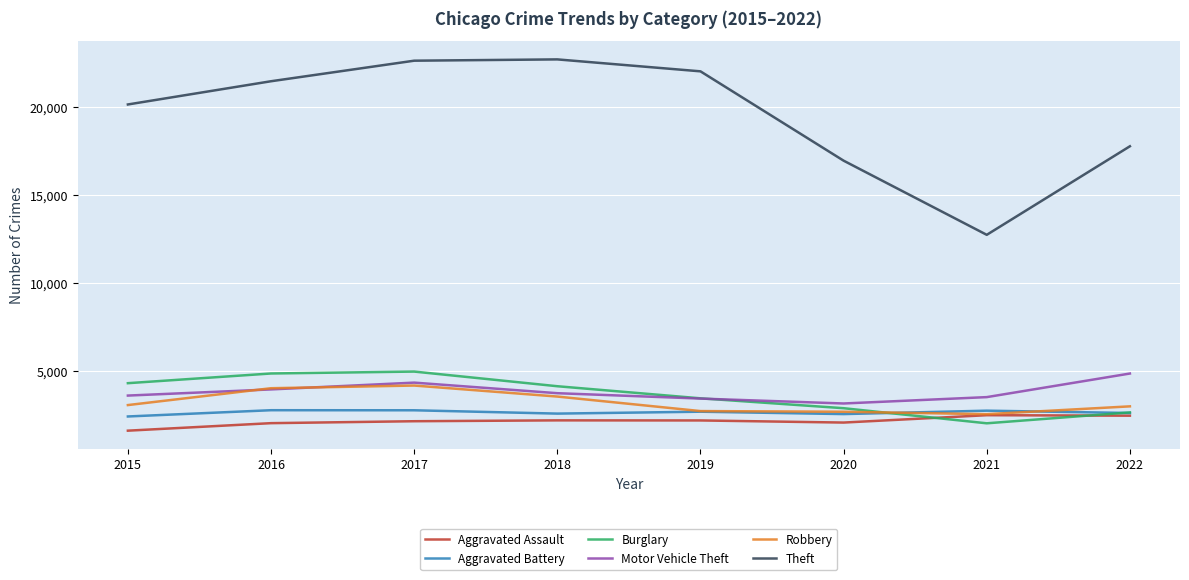

Which series has the largest total across all categories?

Theft